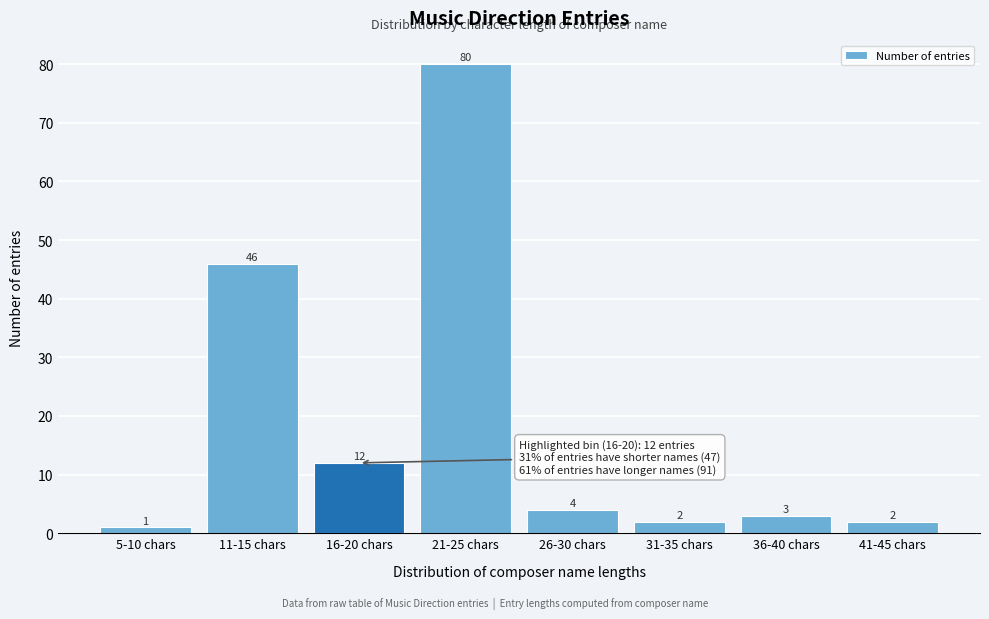

Reading left to right, what are all the values shown in this chart?

1	46	12	80	4	2	3	2